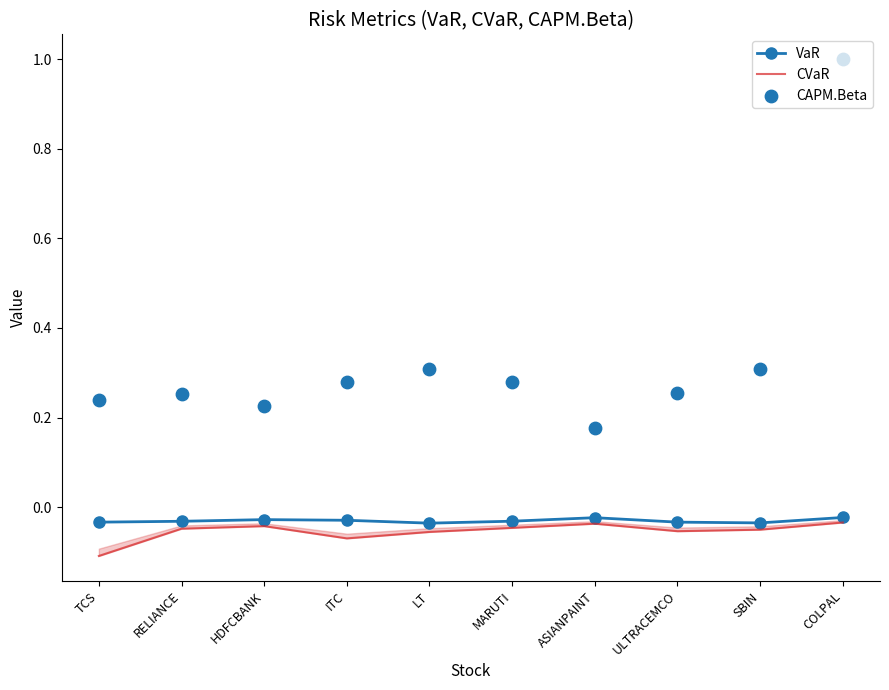

Which series has the largest total across all categories?

CAPM.Beta